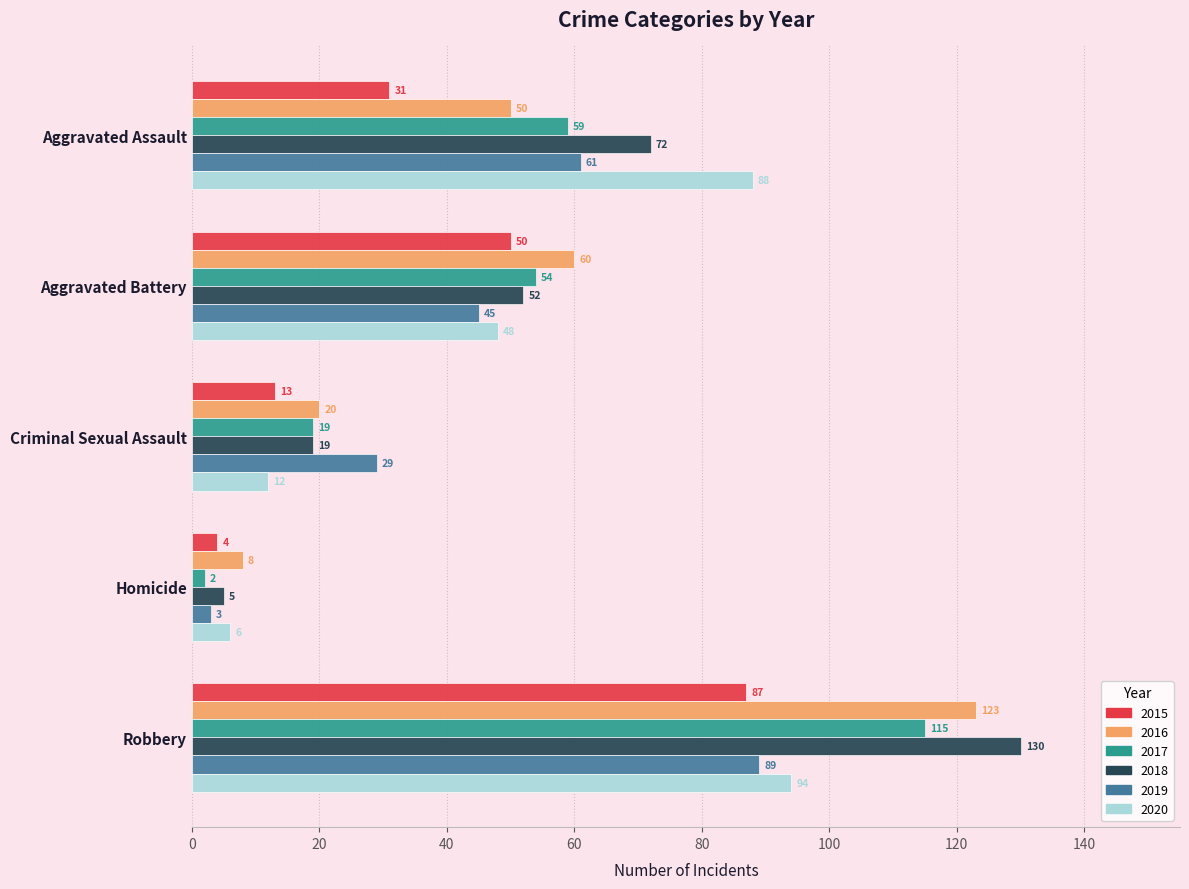

Count the number of data series in this chart.

6